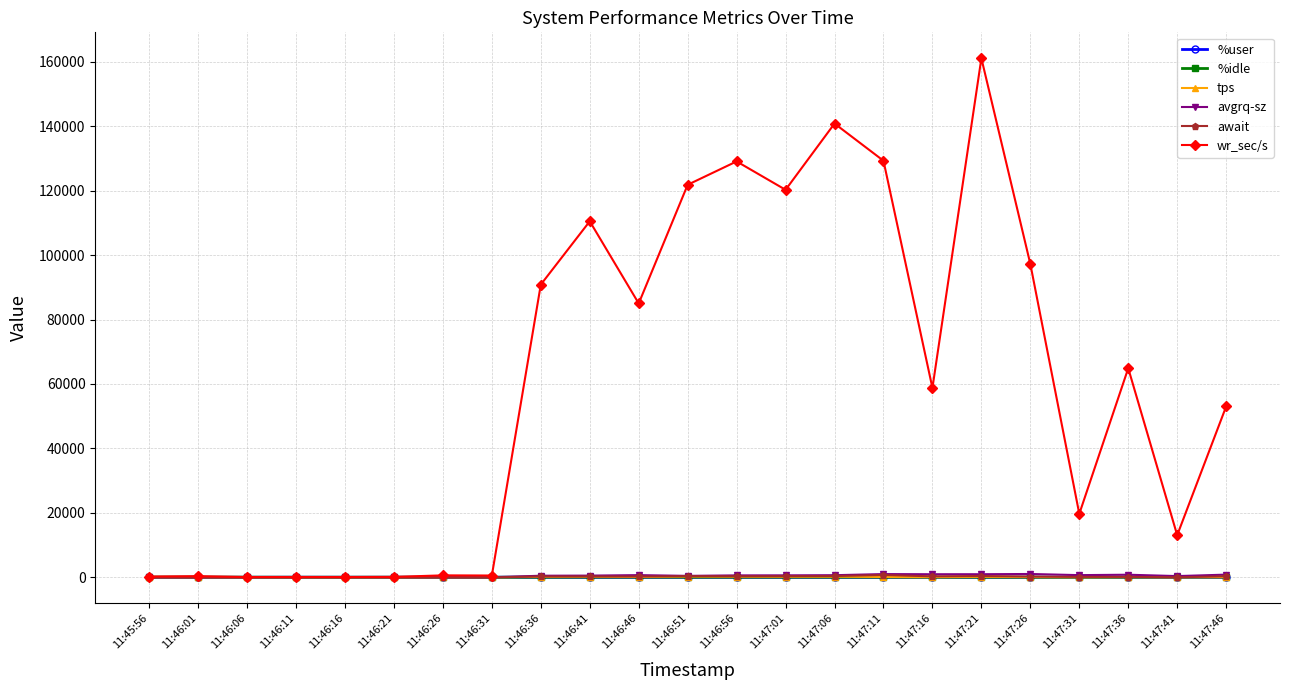

What is the label of the 6th point from the left?

11:46:21